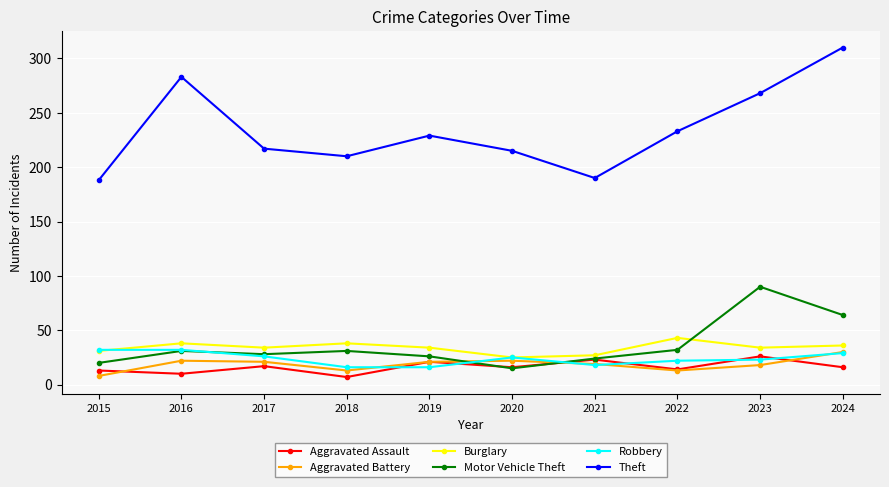

What is the maximum value shown in the chart?

310